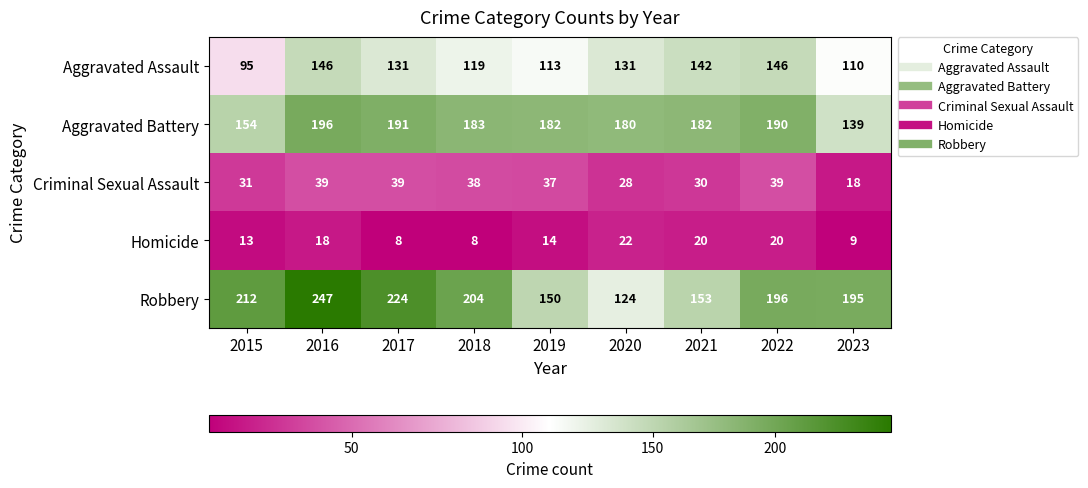

What is the greatest value displayed?

247